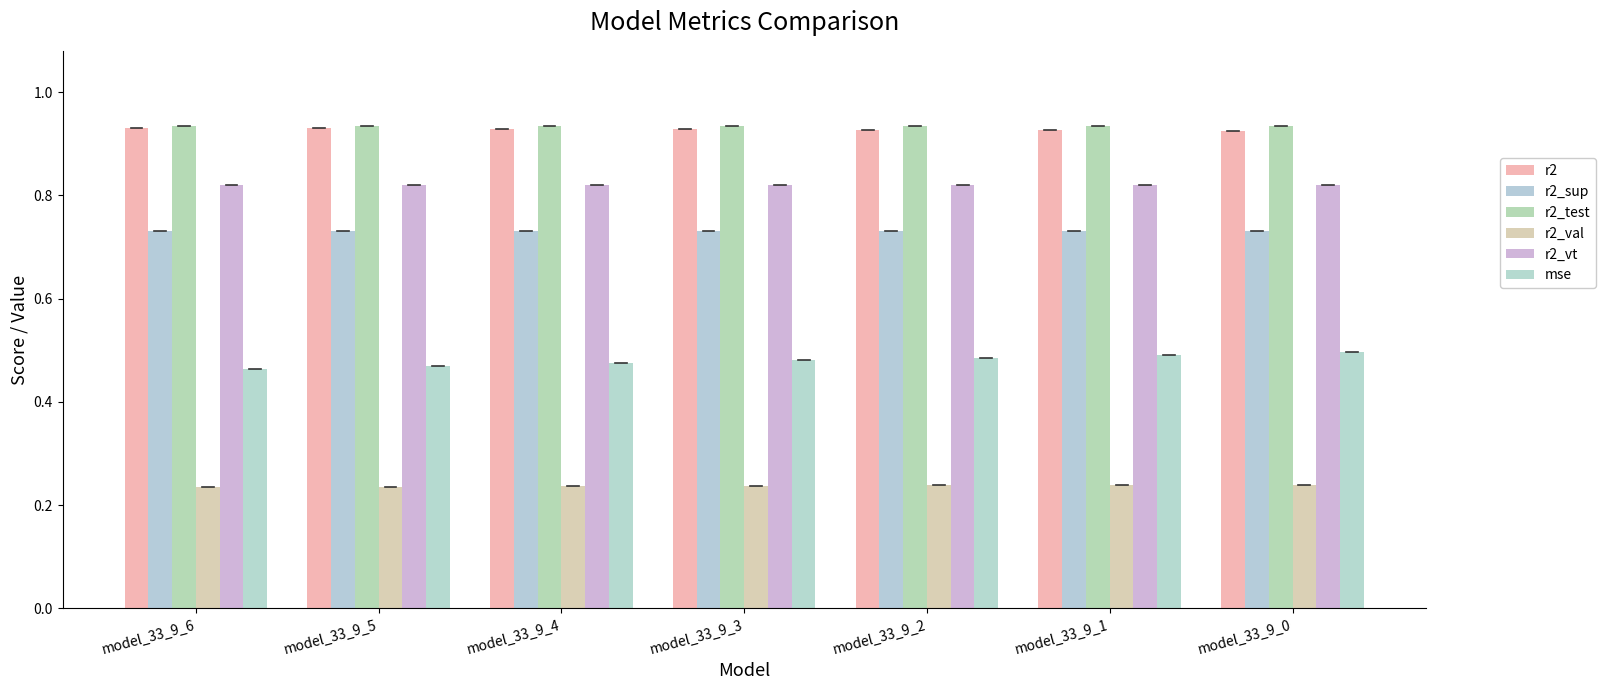

What is the sum of the r2_sup values at model_33_9_4 and model_33_9_1?

1.5